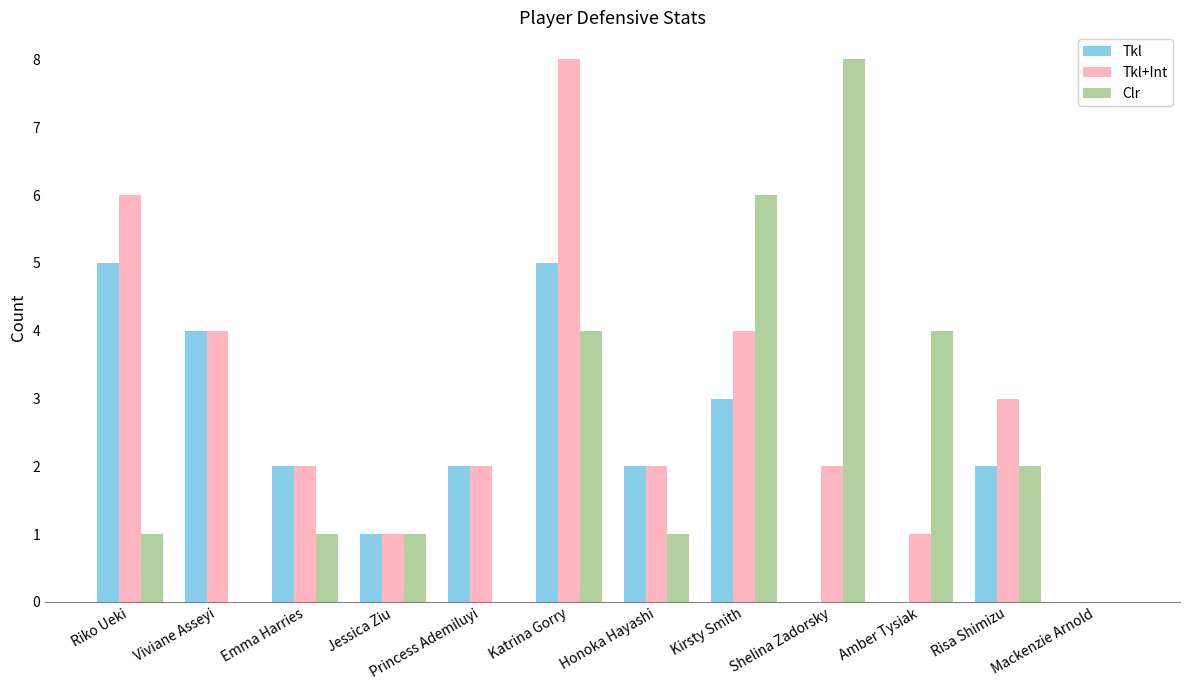

What is the highest value of the Clr series?

8